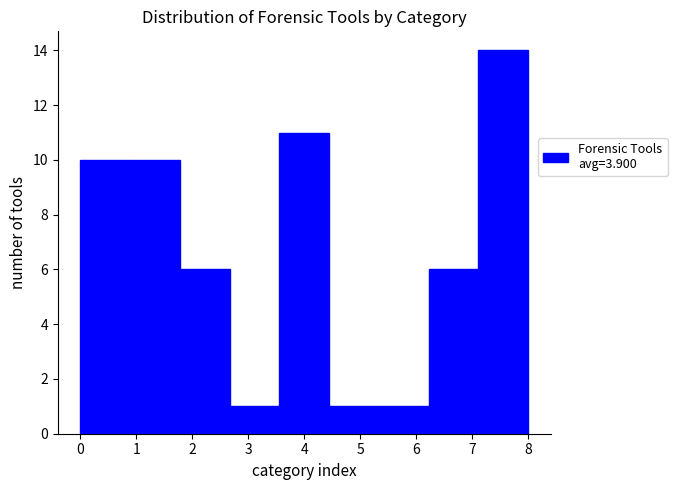

Reading left to right, transcribe this chart: for each bar, give the range it covers on the x-axis and its height. Neither the bar edges nor the heights are printed on the chart, so give them approximately, as read against the axes.

0.0 to 0.9: 10
0.9 to 1.8: 10
1.8 to 2.7: 6
2.7 to 3.6: 1
3.6 to 4.4: 11
4.4 to 5.3: 1
5.3 to 6.2: 1
6.2 to 7.1: 6
7.1 to 8.0: 14